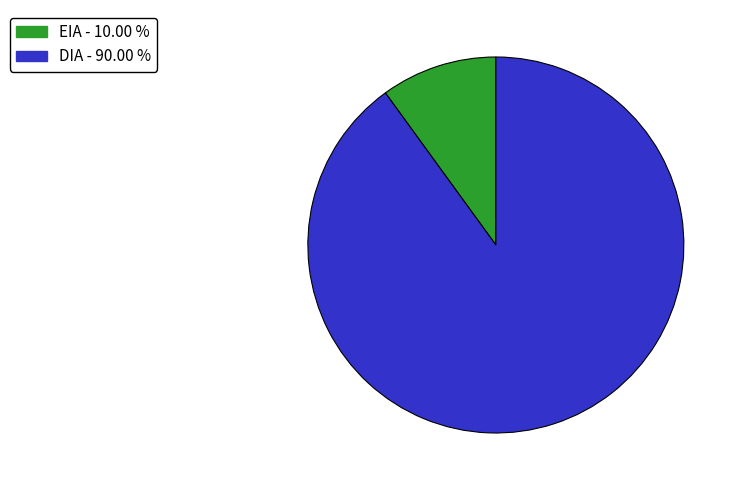

Is the sum of EIA and DIA greater than half?

Yes